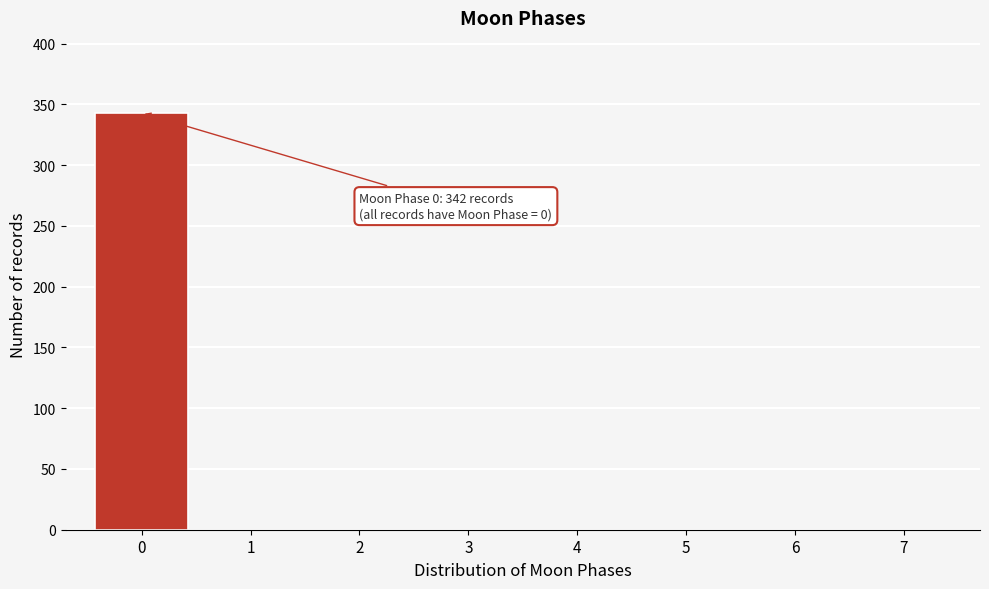

Reading left to right, list all the values displayed in this chart.

0=343	1=0	2=0	3=0	4=0	5=0	6=0	7=0